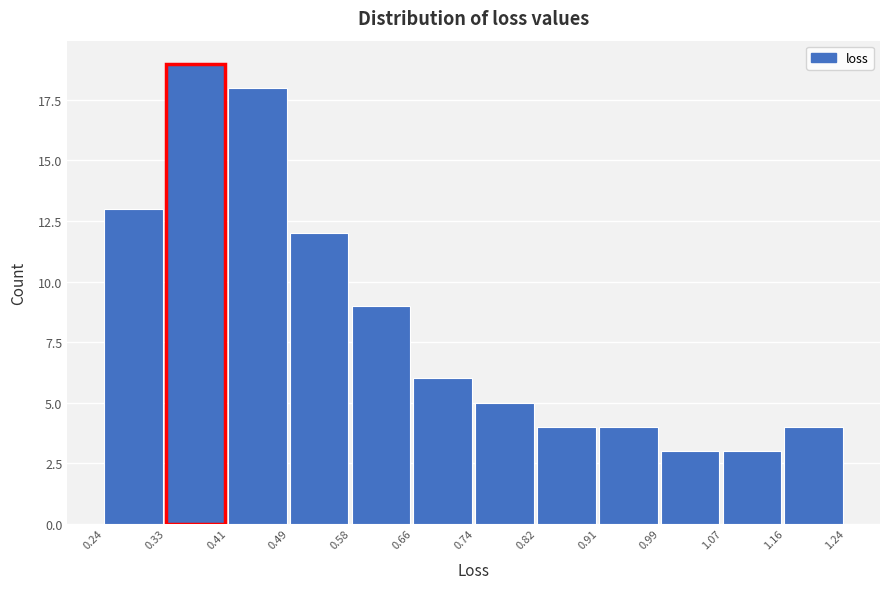

Which range on the x-axis has the tallest bar?

0.33 to 0.41